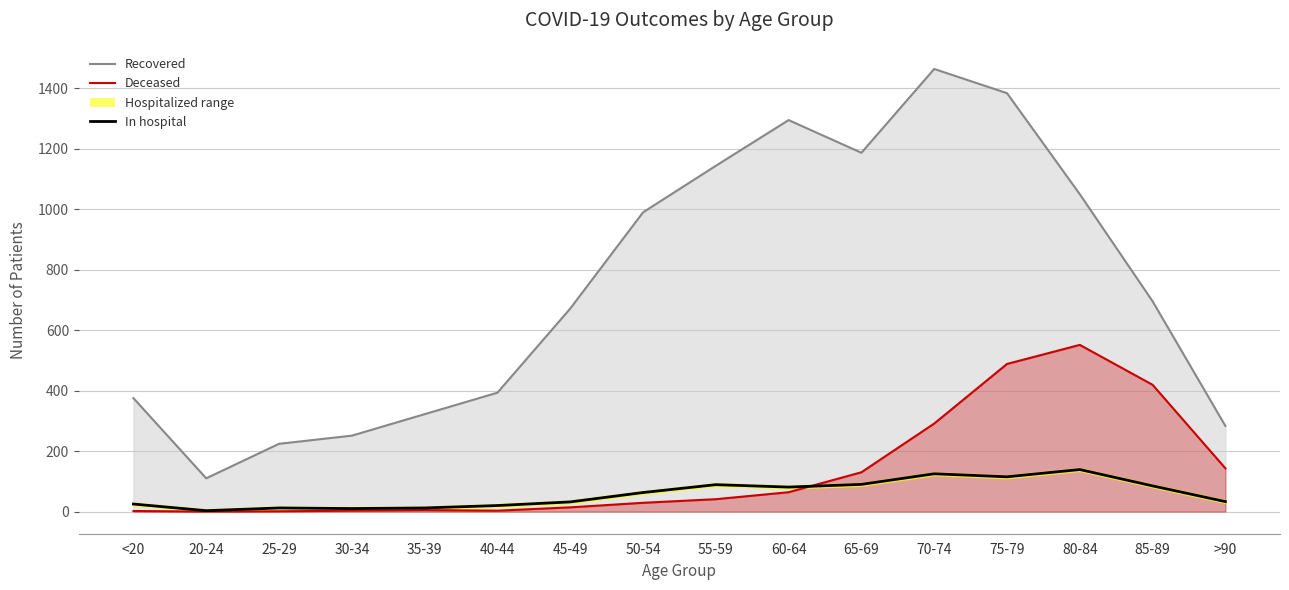

List the labels in order of patients_deceased value, smallest first.

20-24, 25-29, <20, 30-34, 40-44, 35-39, 45-49, 50-54, 55-59, 60-64, 65-69, >90, 70-74, 85-89, 75-79, 80-84